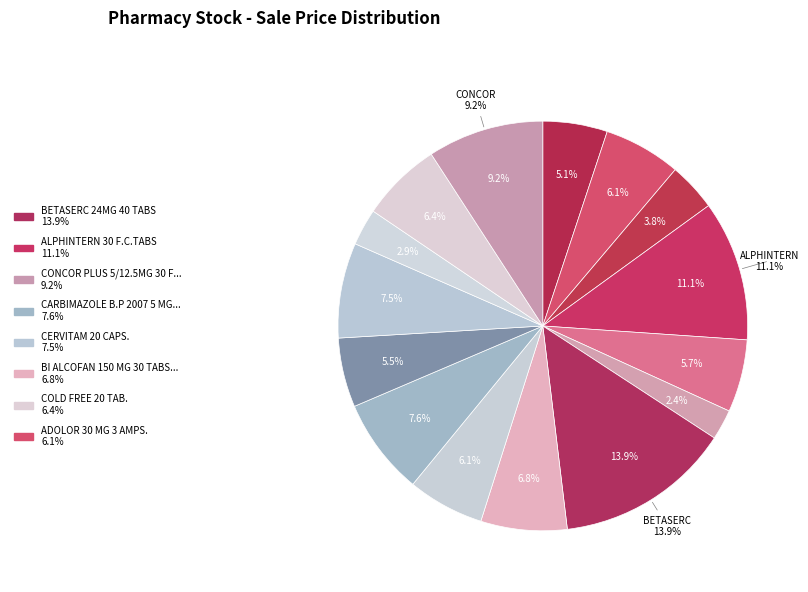

Is it true that ALPHINTERN 30 F.C.TABS is 17% of the pie?

False